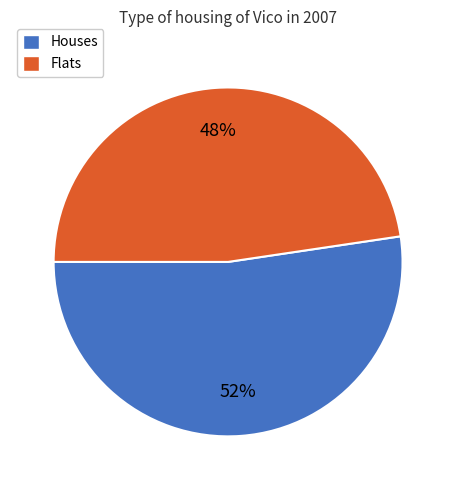

Does any single category account for the majority?

Yes